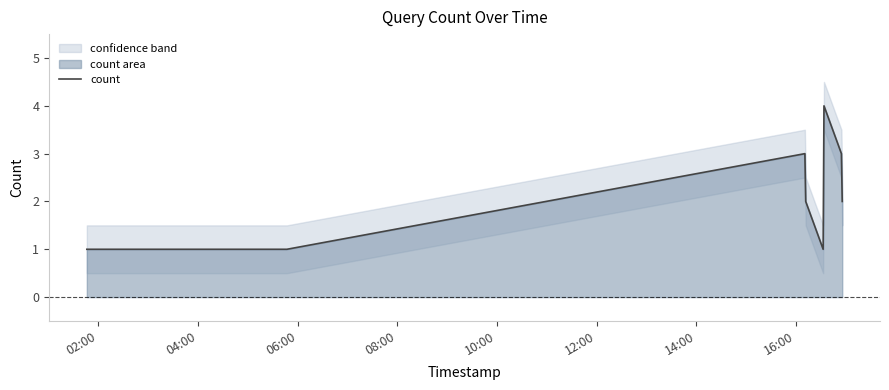

What is the highest value of the count series?

4